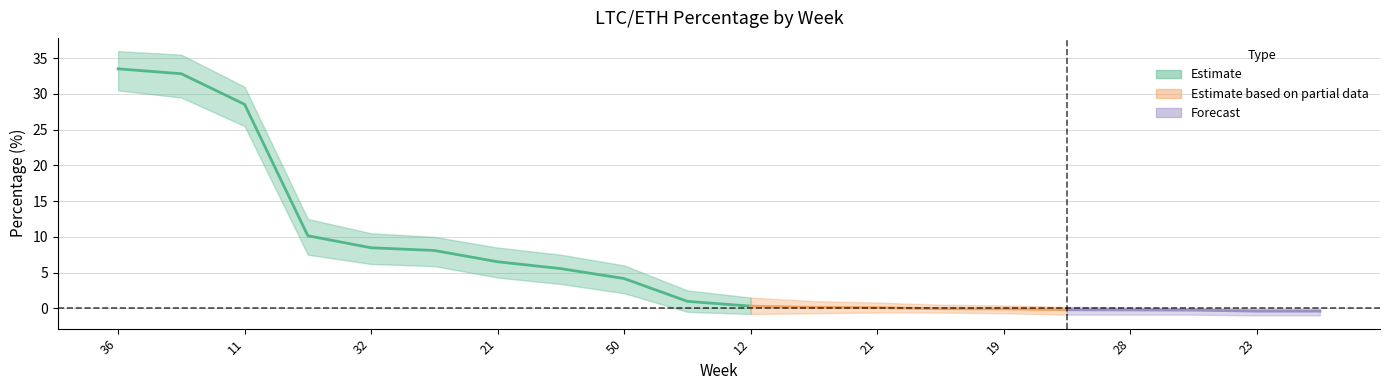

Rank the series by their average value, from lowest to highest.

LTCETH_lower, LTCETH_mean, LTCETH_upper